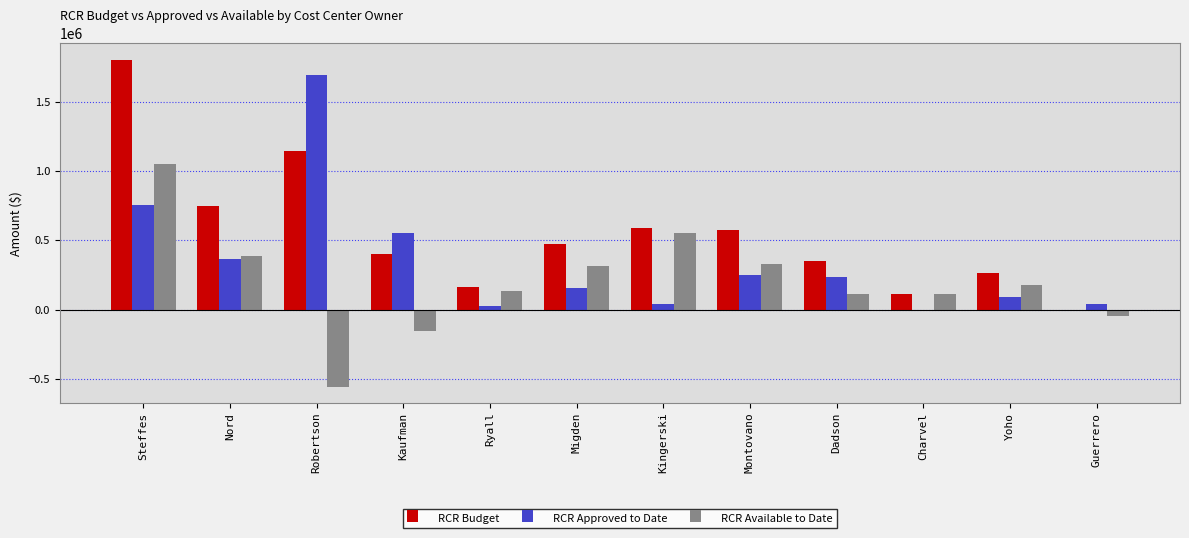

Read the RCR Budget value at Dadson.

352000.0